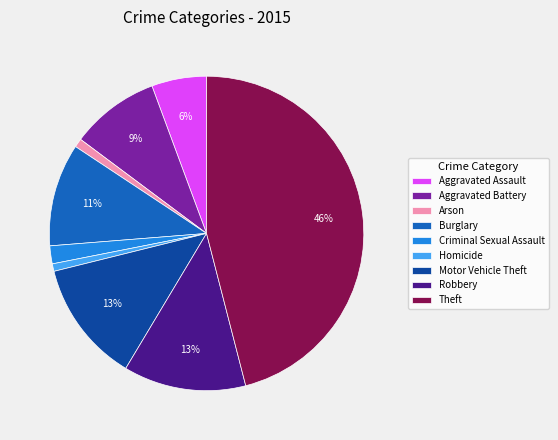

Does Robbery account for over 50% of the chart?

No